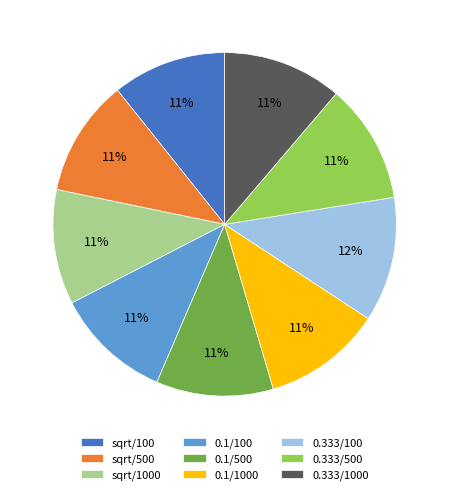

Which slice is the largest?

0.333/100